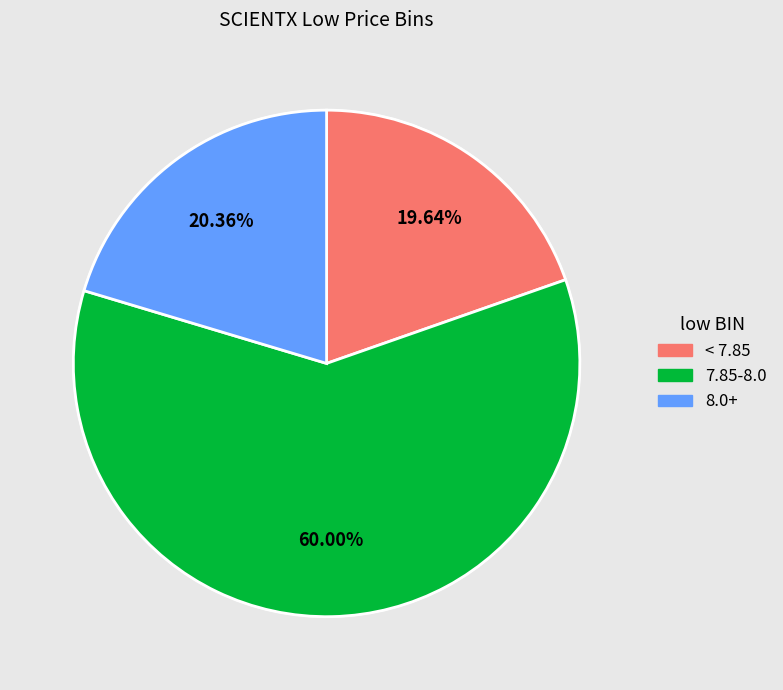

How many slices are in this pie chart?

3